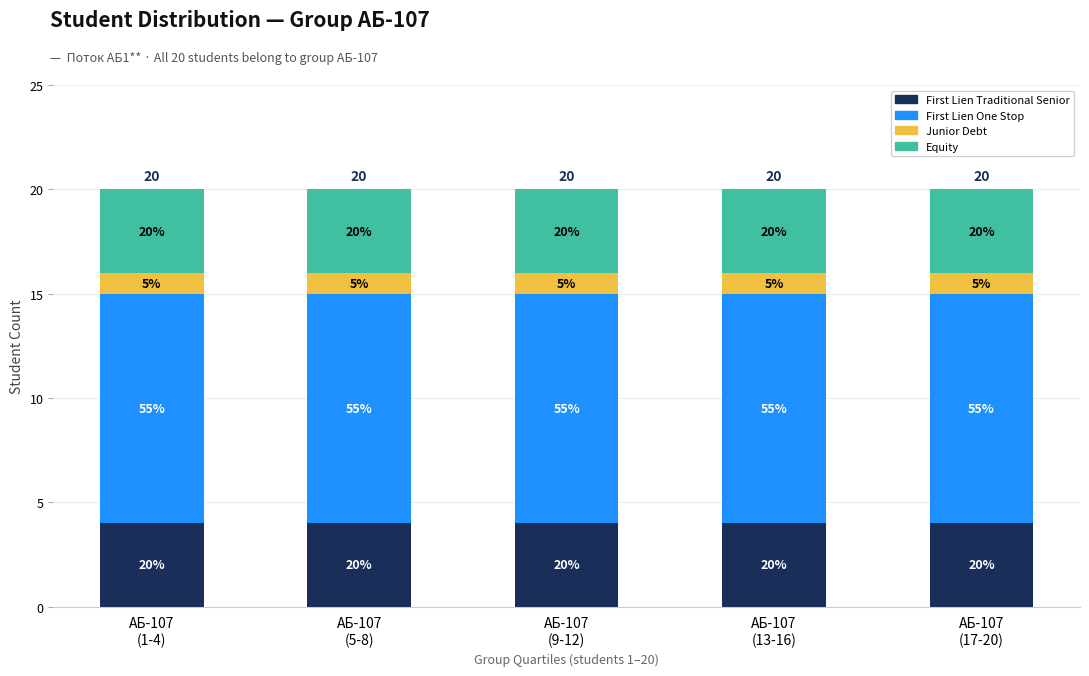

List the labels in order of First Lien Traditional Senior value, largest first.

АБ-107
(1-4), АБ-107
(5-8), АБ-107
(9-12), АБ-107
(13-16), АБ-107
(17-20)